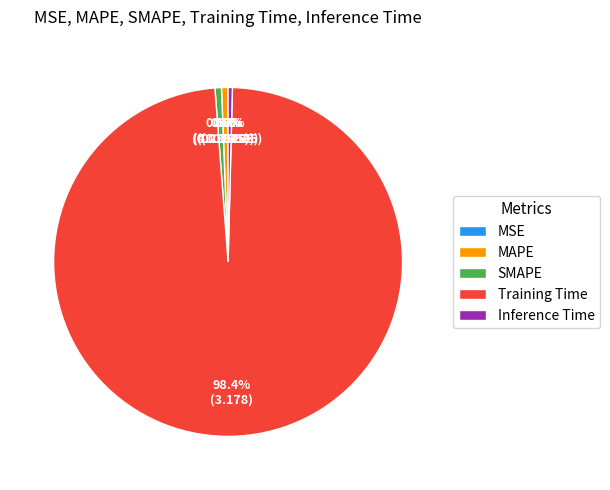

True or false: SMAPE accounts for 1% of the total.

True